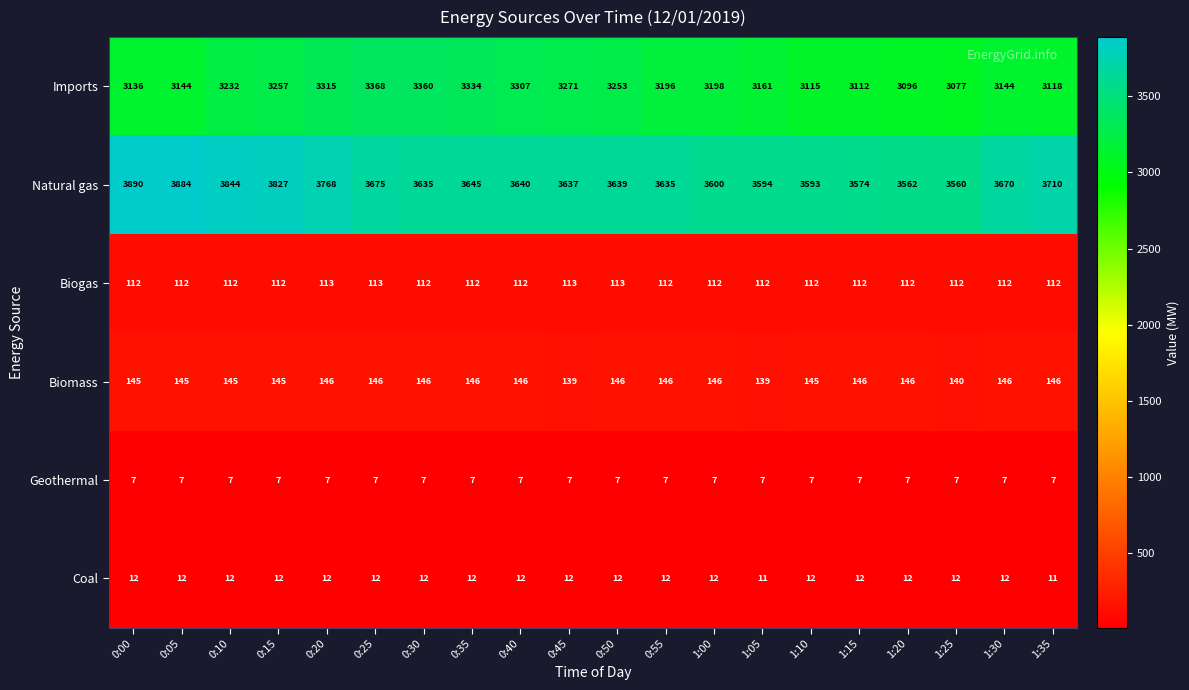

True or false: Natural gas has a value of 1627 at 0:35.

False